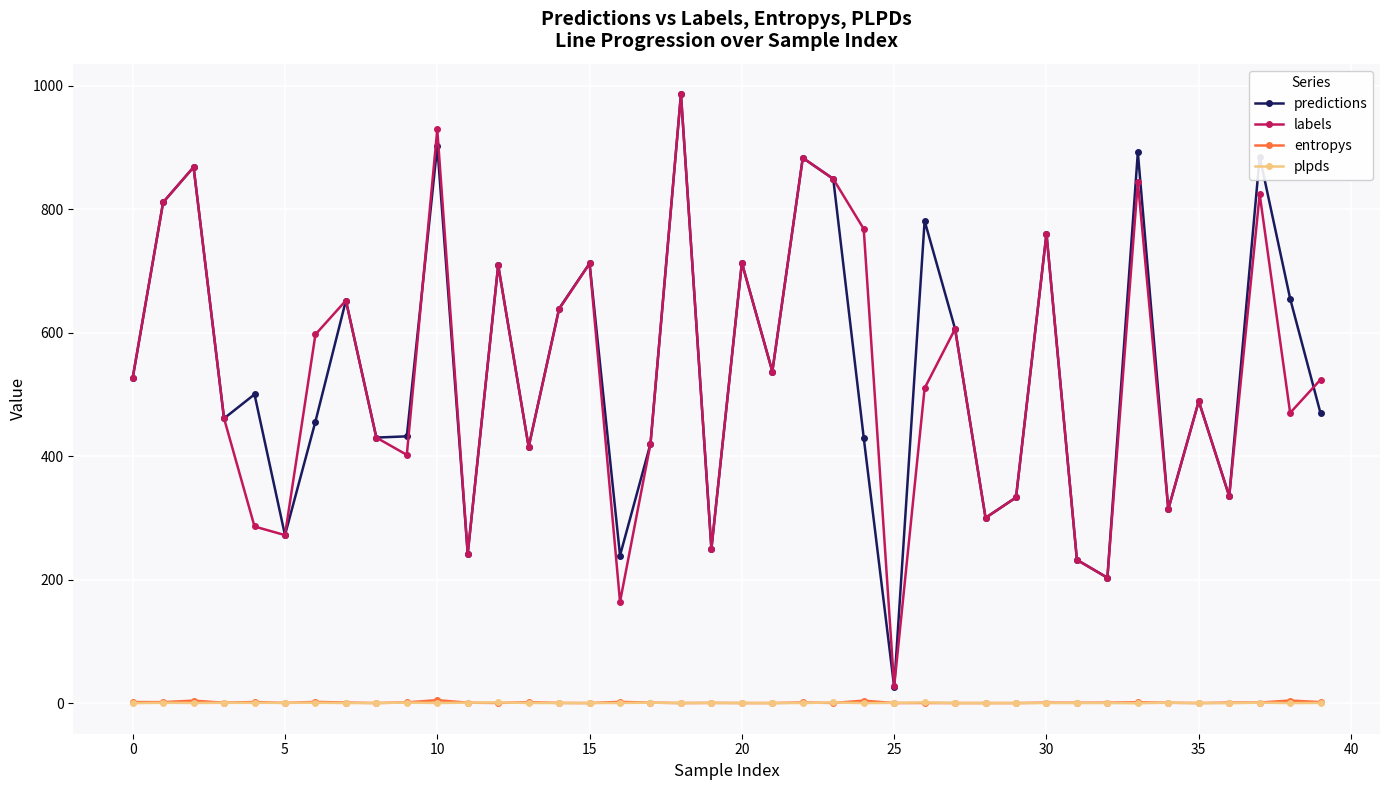

In entropys, how many points are lower than both neighbors (excluding endpoints)?

13